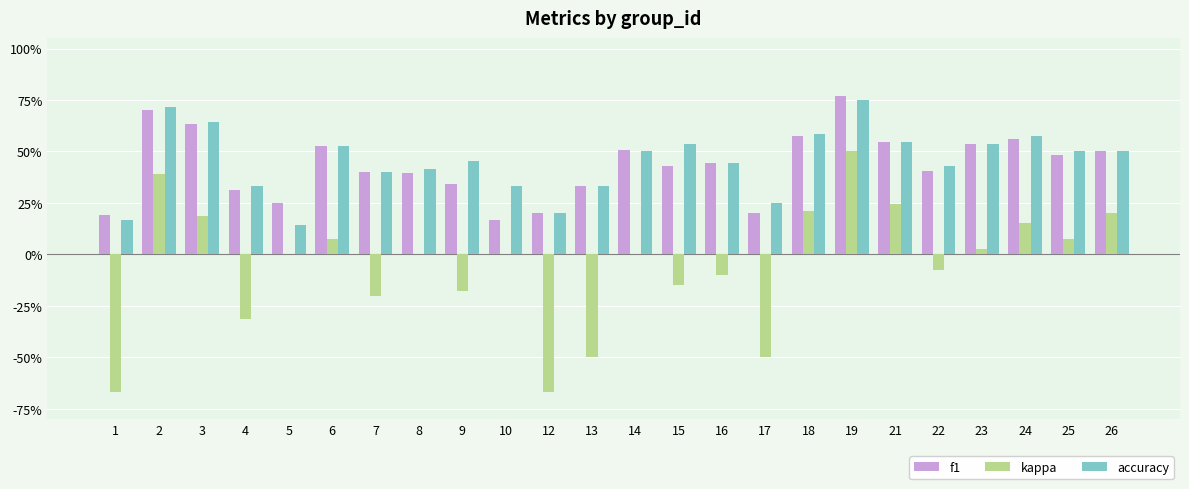

Rank the categories by accuracy value from highest to lowest.

19, 2, 3, 18, 24, 21, 15, 23, 6, 14, 25, 26, 9, 16, 22, 8, 7, 4, 10, 13, 17, 12, 1, 5